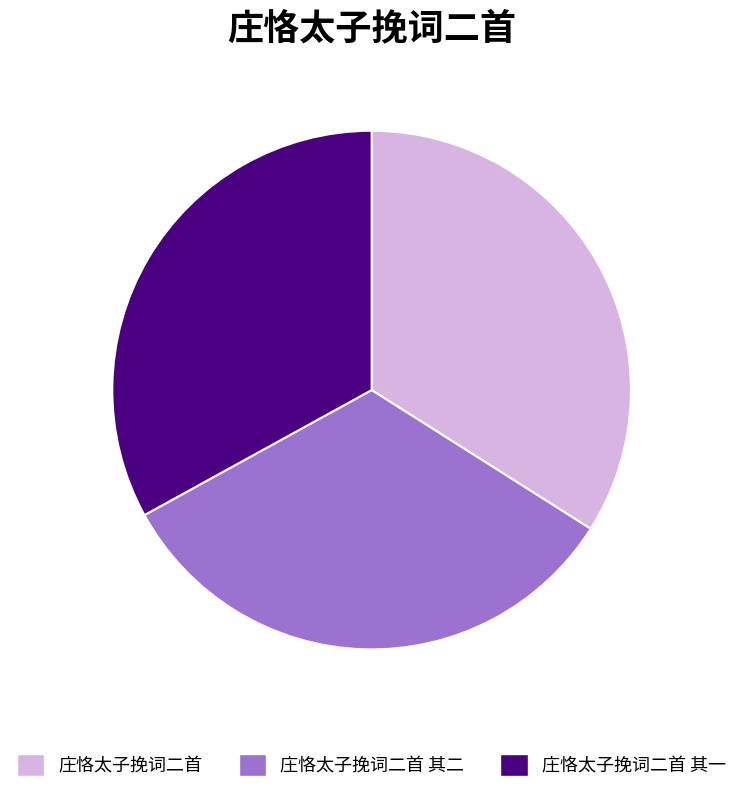

Is there a majority slice in this chart?

No